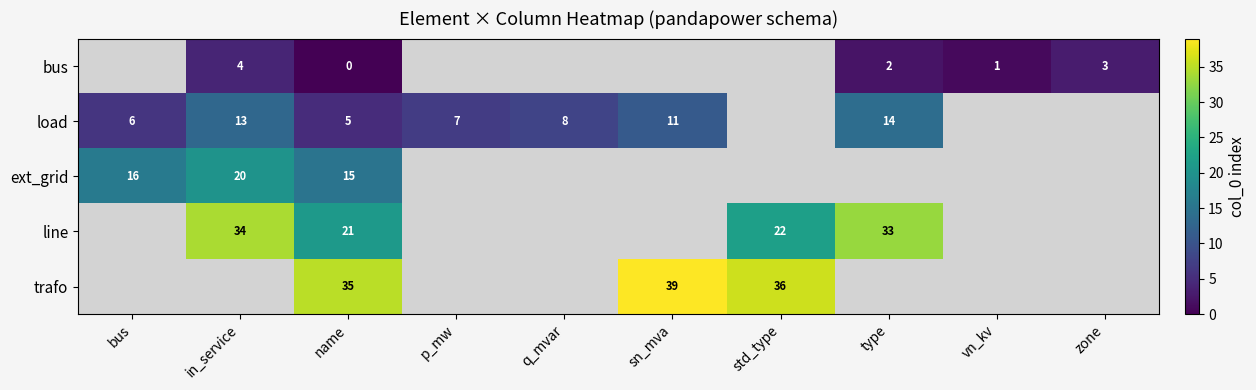

At name, list the series in order from largest to smallest.

trafo, line, ext_grid, load, bus